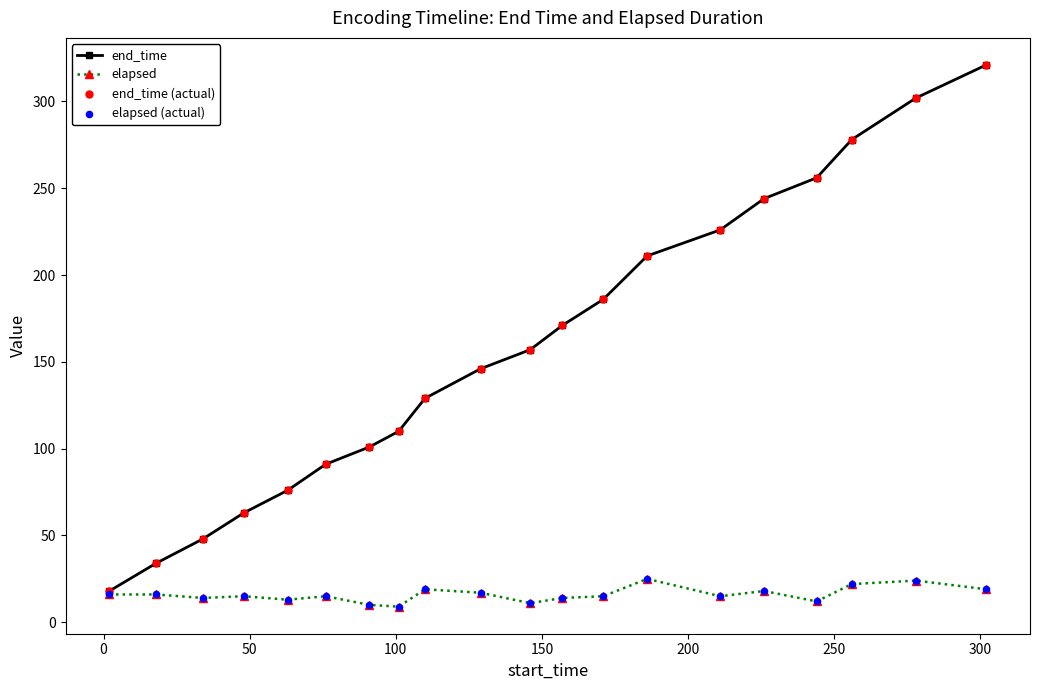

At how many categories does at least one series exceed 184?

8